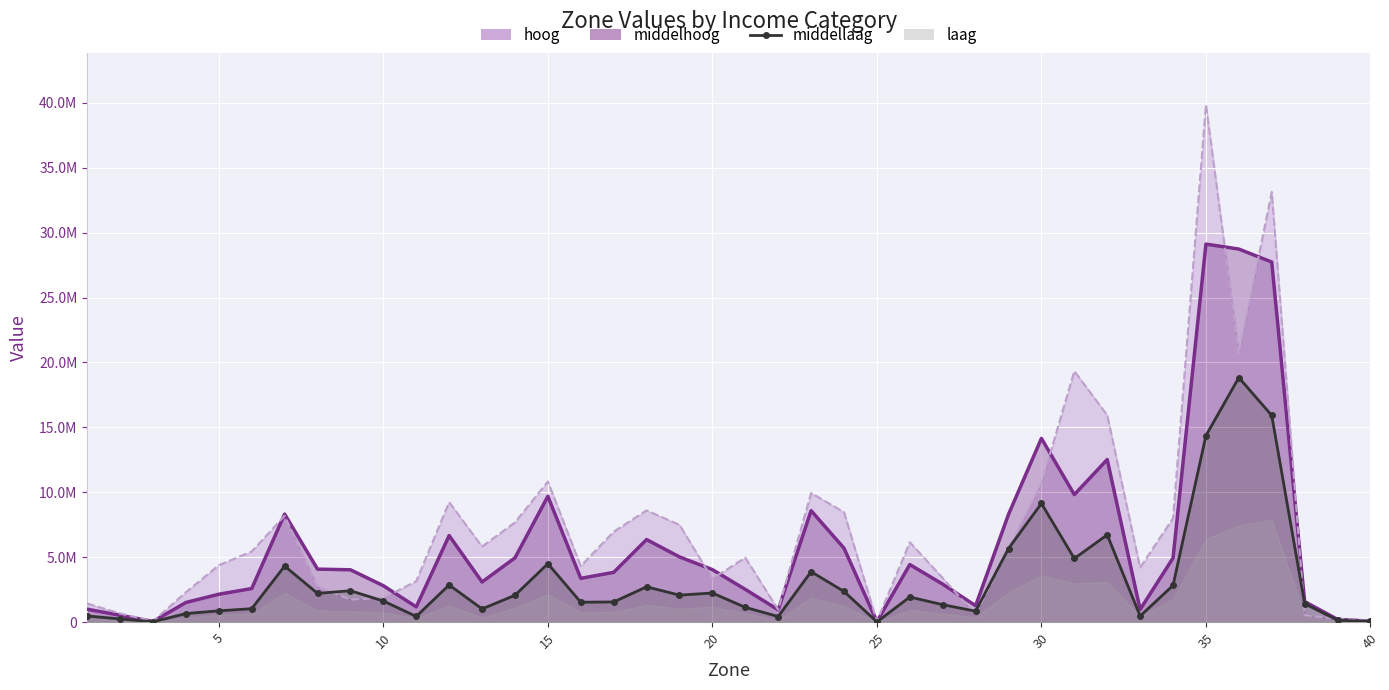

How many intersections are there between middellaag and hoog?

10